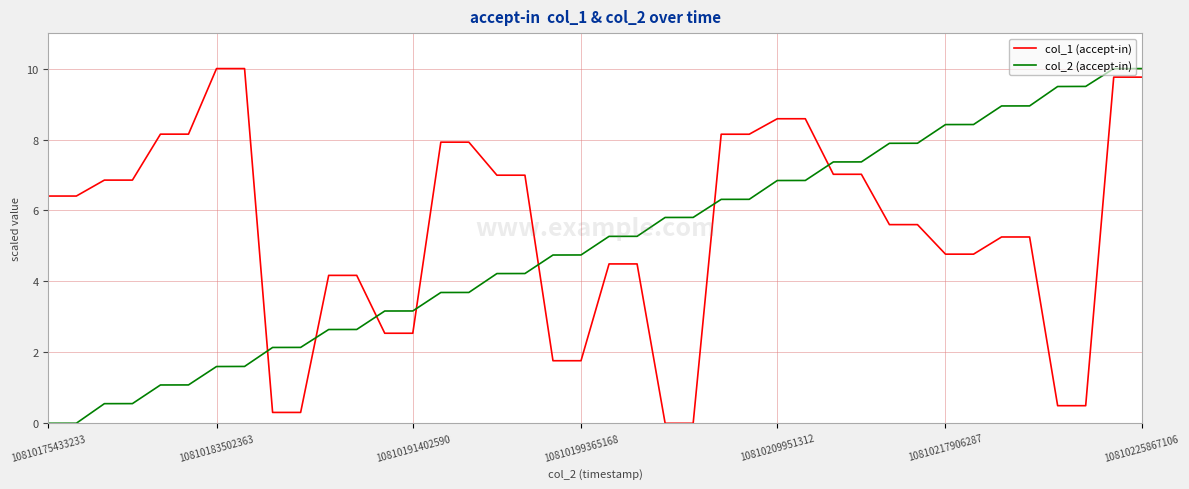

What is the maximum value shown in the chart?

10.0